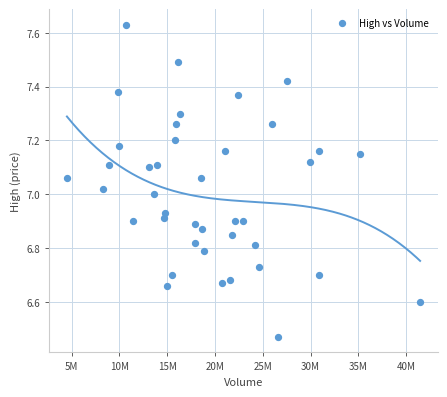

What is the range of X values (max minus min)?

36963976.0